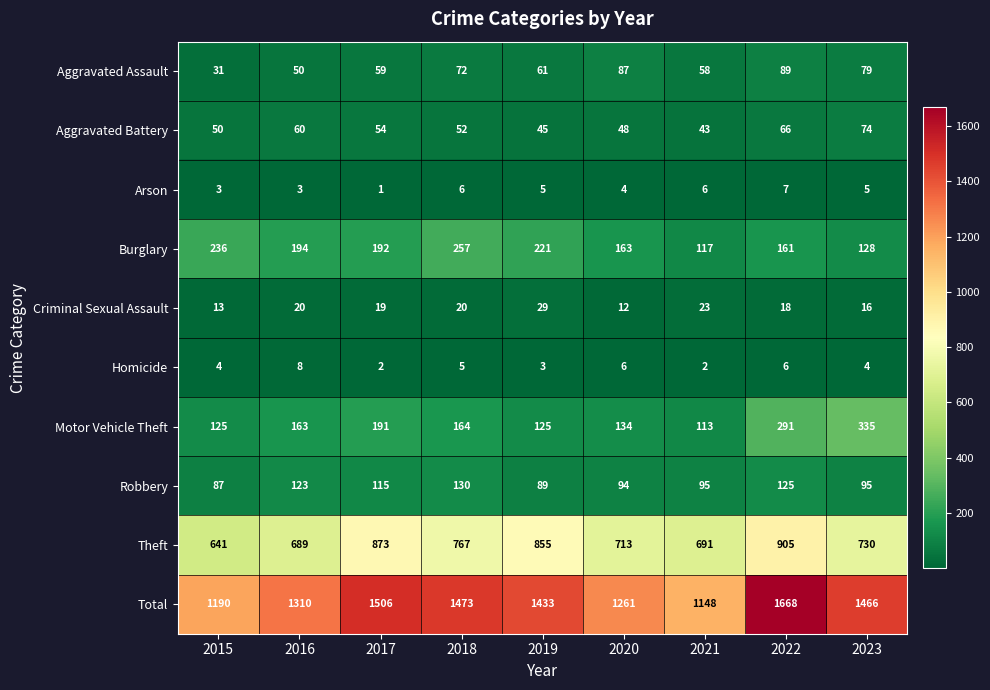

What is the sum of all Motor Vehicle Theft values?

1641